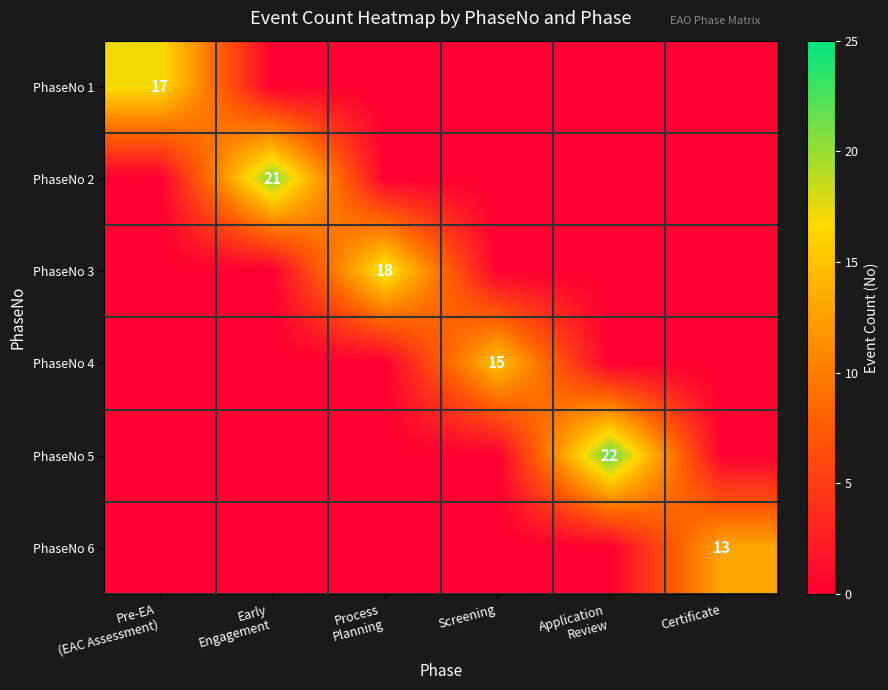

At which label does PhaseNo 6 reach its peak?

Certificate